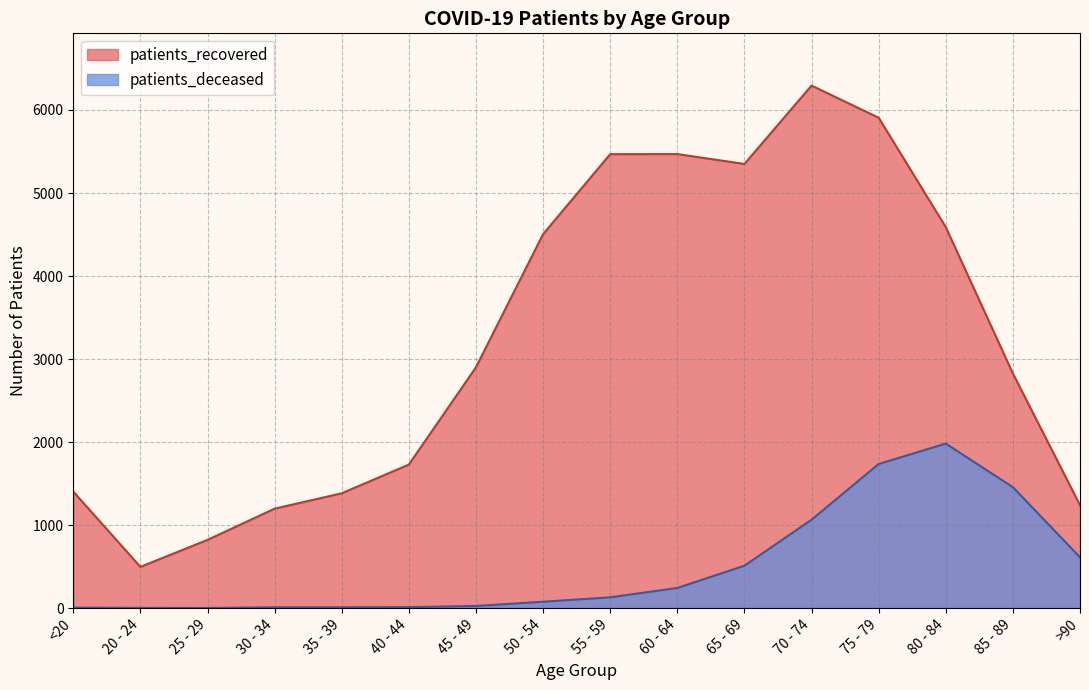

True or false: patients_deceased has a value of 16 at 40 - 44.

False